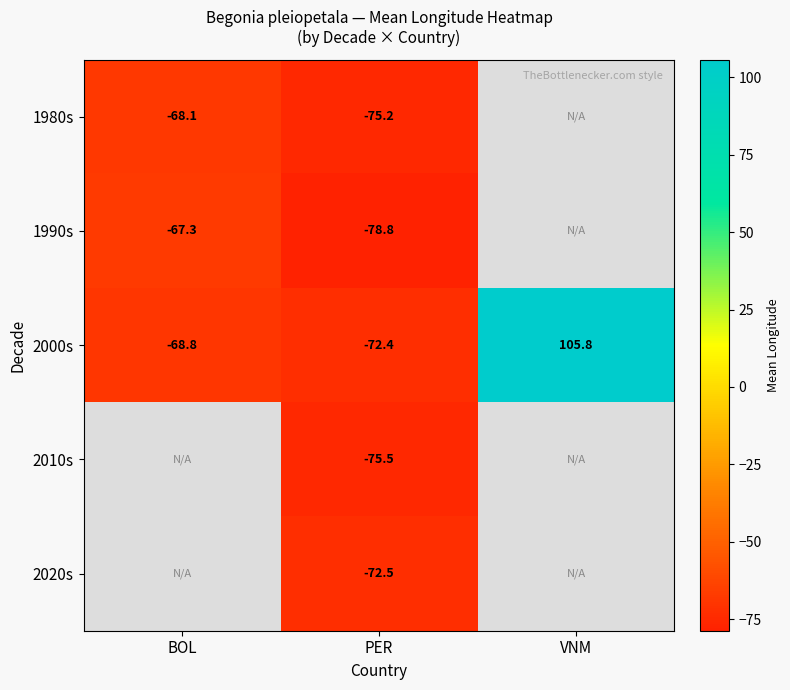

At which label does 2000s reach its minimum?

PER